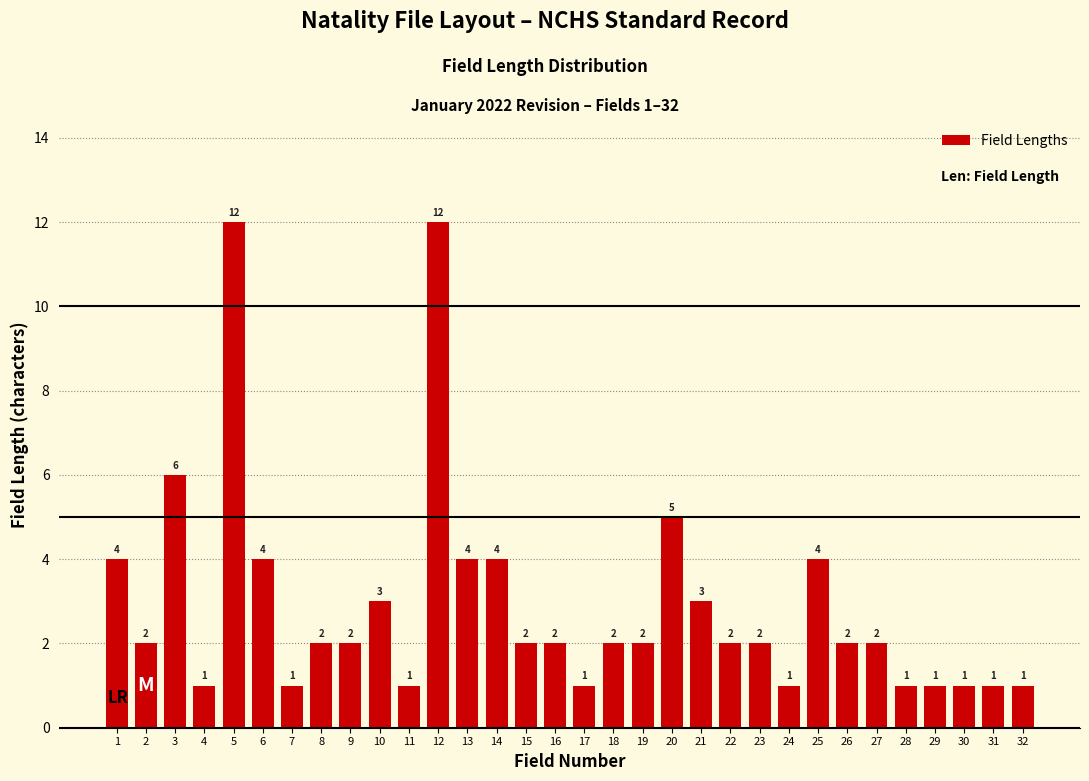

Reading right to left, what are all the values shown in this chart?

32=1	31=1	30=1	29=1	28=1	27=2	26=2	25=4	24=1	23=2	22=2	21=3	20=5	19=2	18=2	17=1	16=2	15=2	14=4	13=4	12=12	11=1	10=3	9=2	8=2	7=1	6=4	5=12	4=1	3=6	2=2	1=4